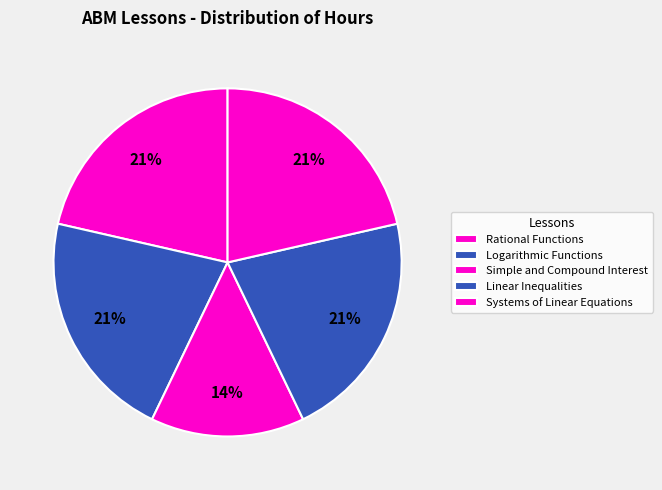

What percentage is the Linear Inequalities slice, to the nearest percent?

21%